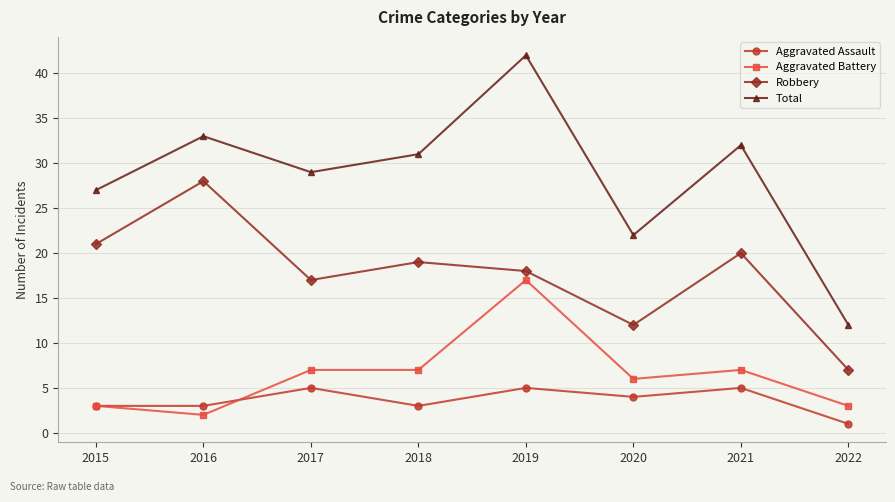

True or false: Aggravated Assault has a value of 5 at 2021.

True